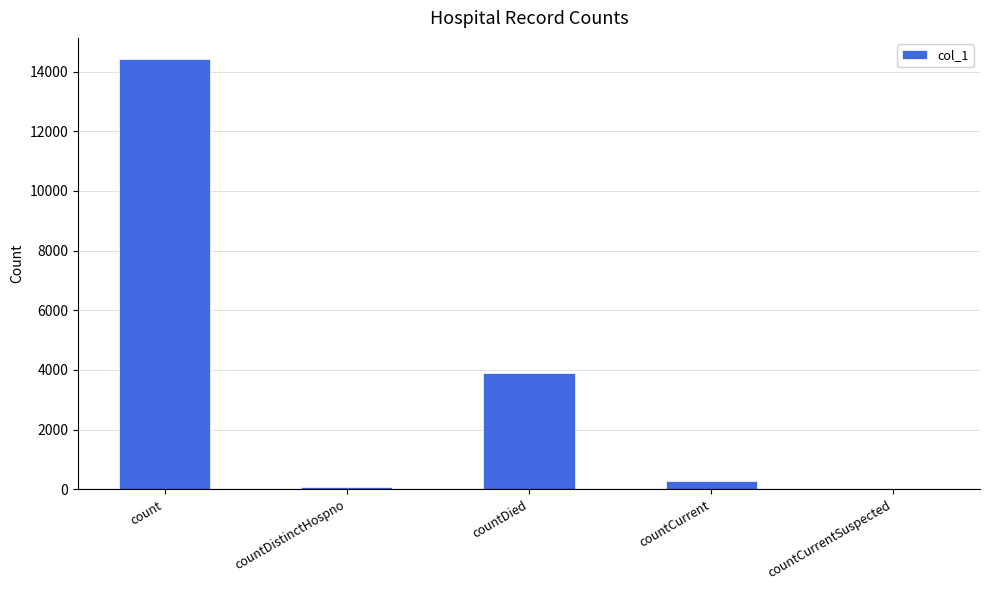

What is the sum of all values?

18676